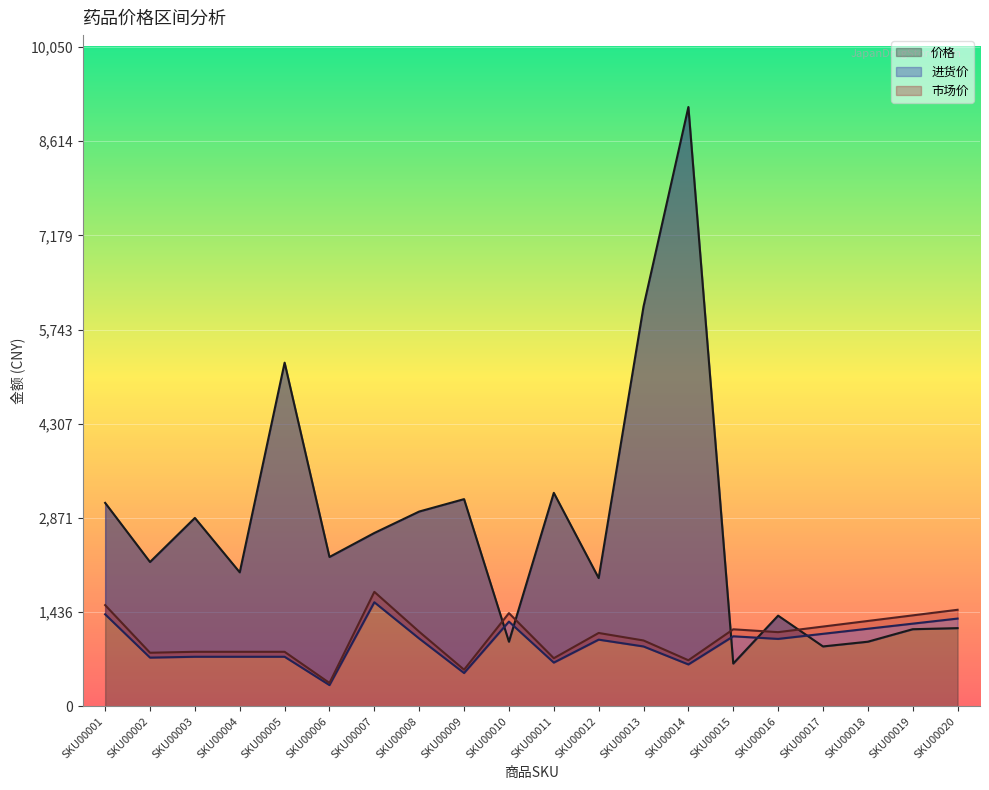

Which series changed the most between SKU00002 and SKU00011?

价格